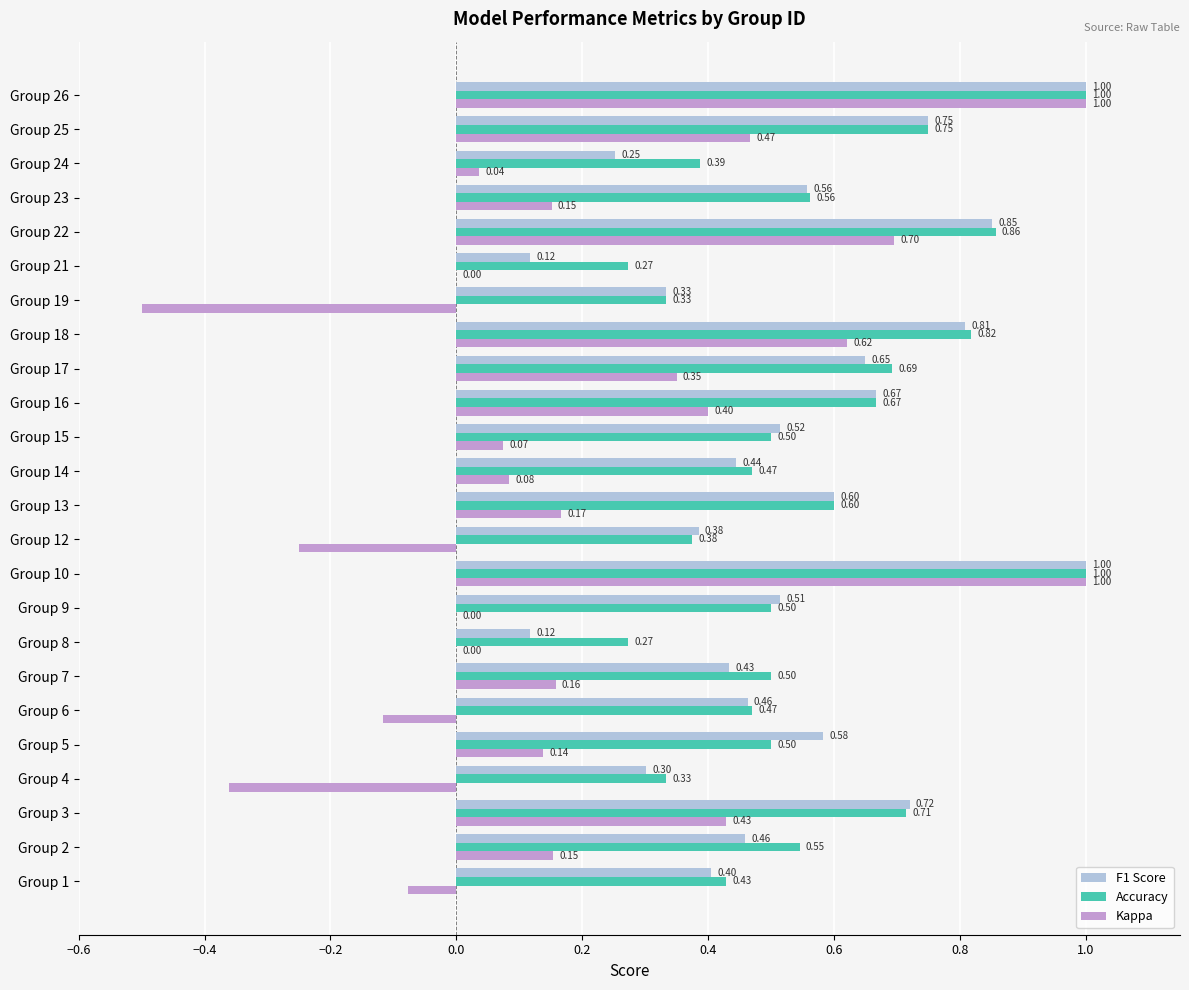

What is the sum of the Accuracy values at Group 25 and Group 1?

1.2